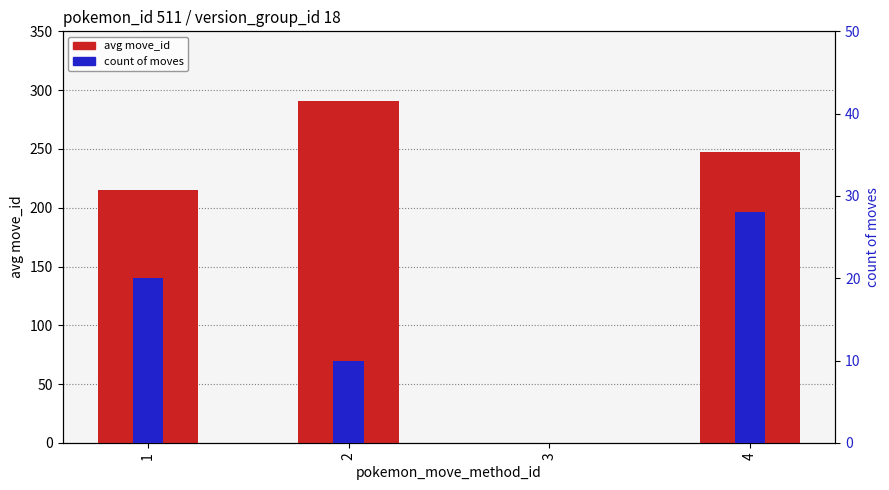

Which series has the largest range (max minus min)?

avg move_id